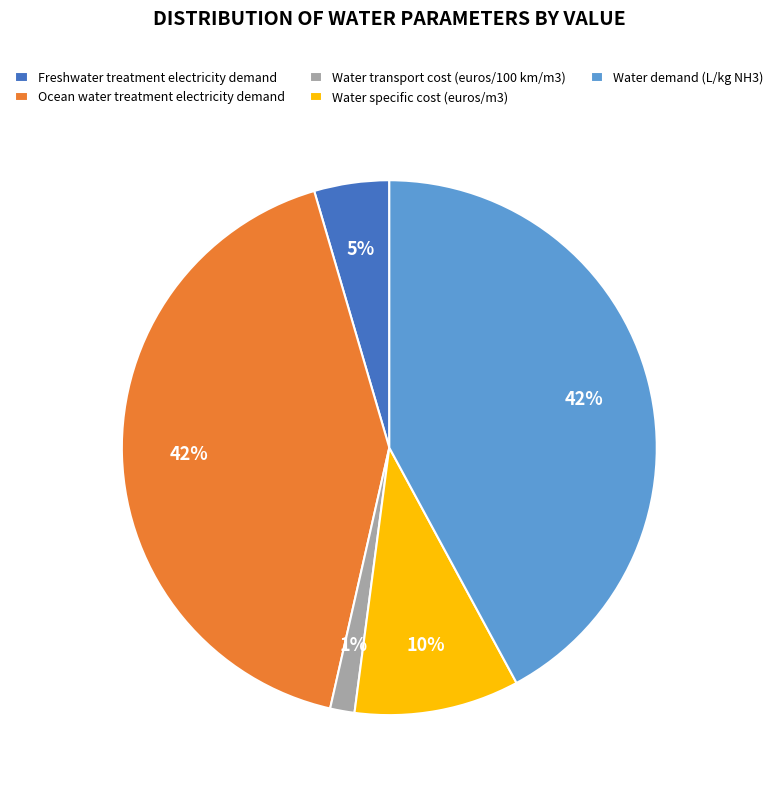

True or false: Water demand (L/kg NH3) accounts for 42% of the total.

True